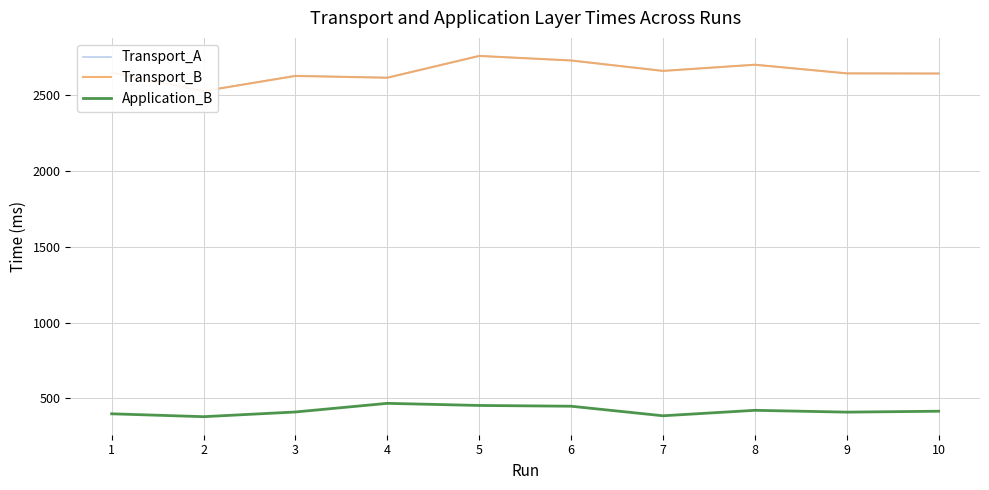

What is the sum of the Transport_B values at 5 and 10?

5400